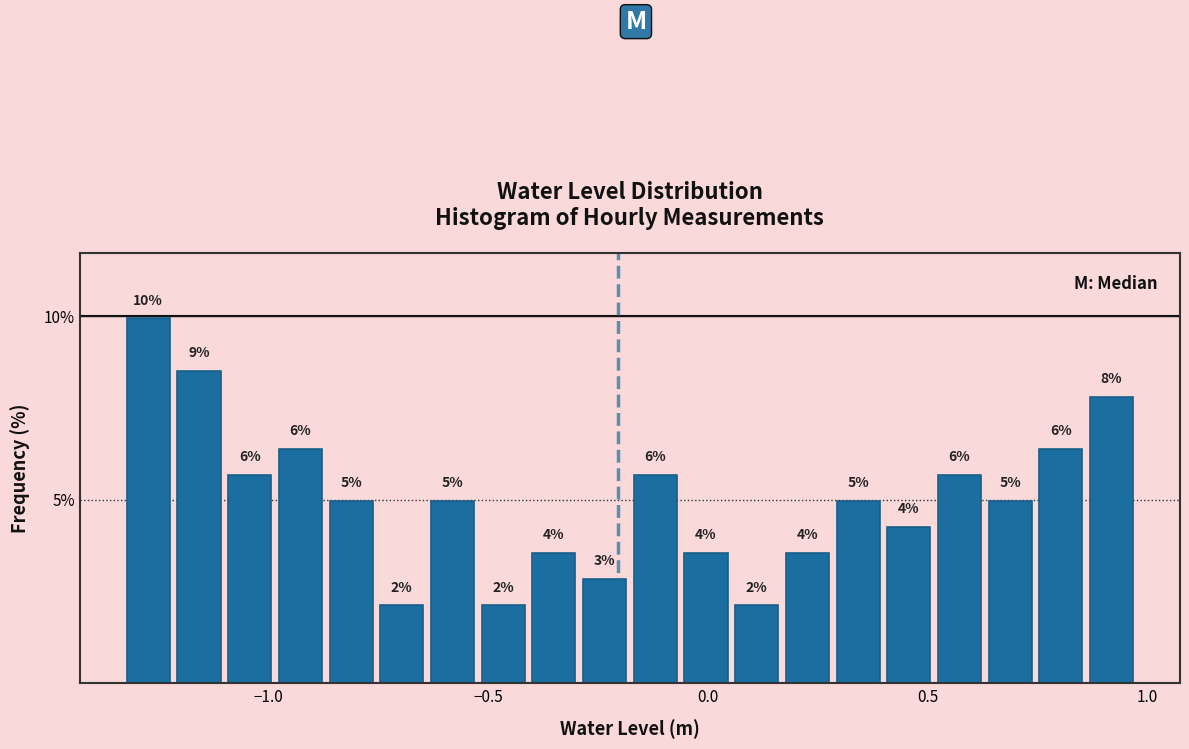

Around what value on the x-axis is the tallest bar? Give the approximate position of its centre, as read against the axis.

-1.25